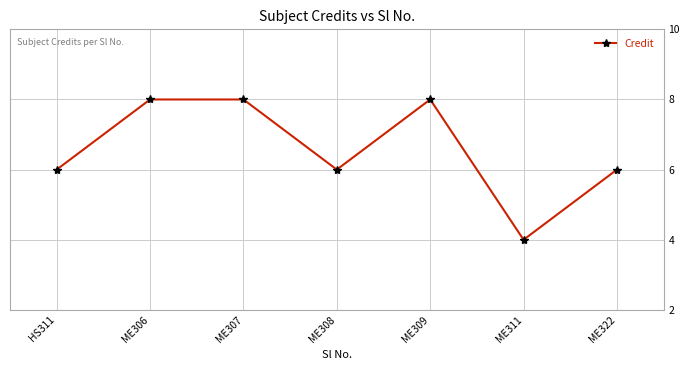

What position from the right is ME306?

6